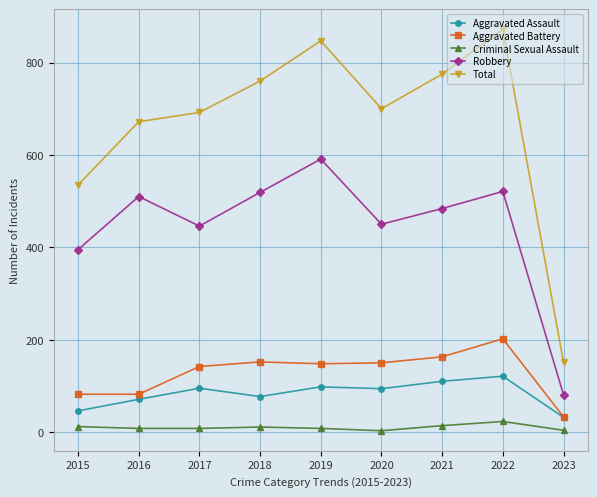

What is the minimum value for Total?

151